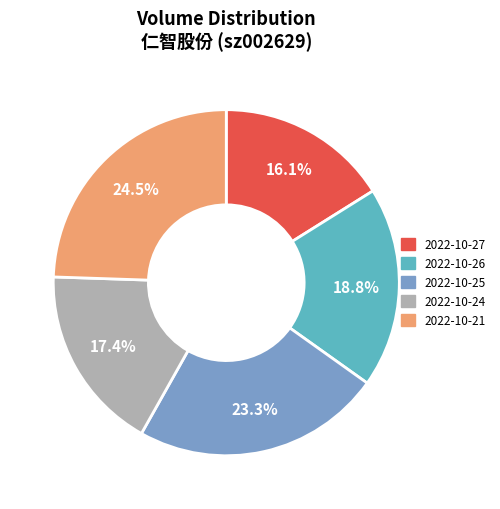

How many segments does this pie chart have?

5